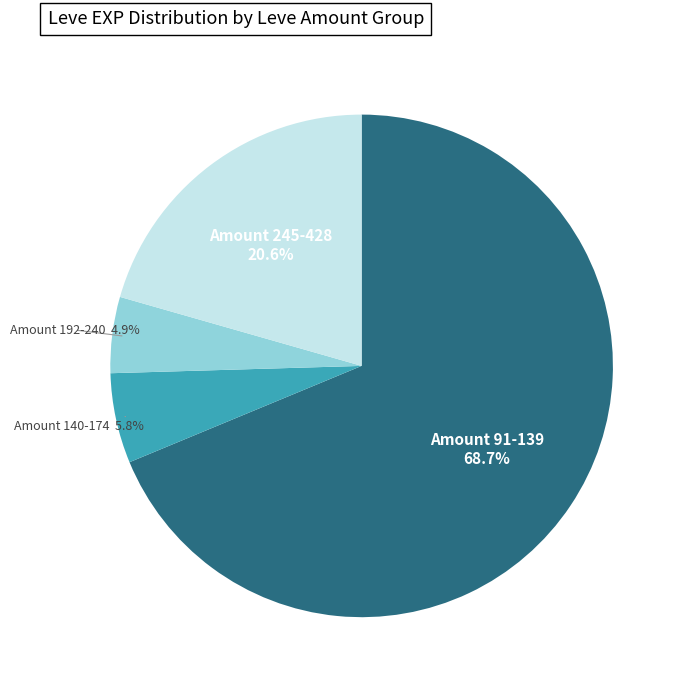

How many segments does this pie chart have?

4